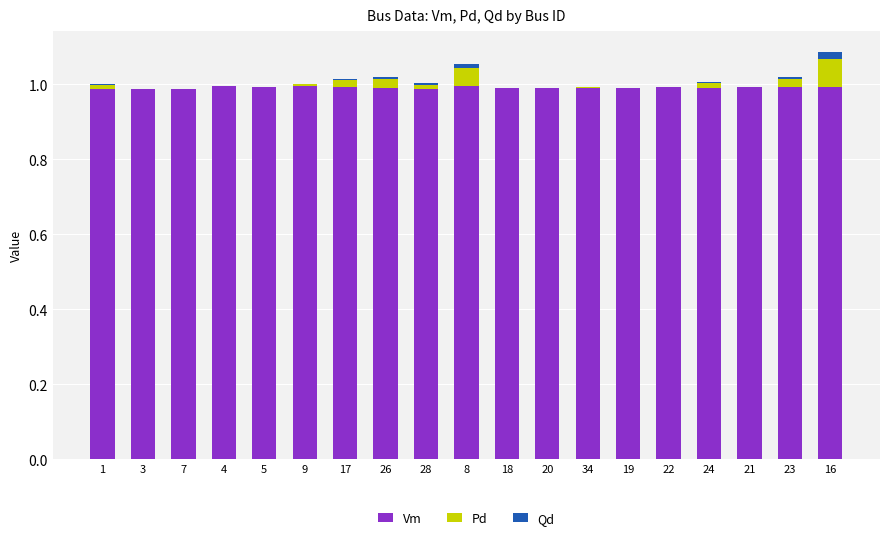

Does the chart contain stacked bars?

Yes